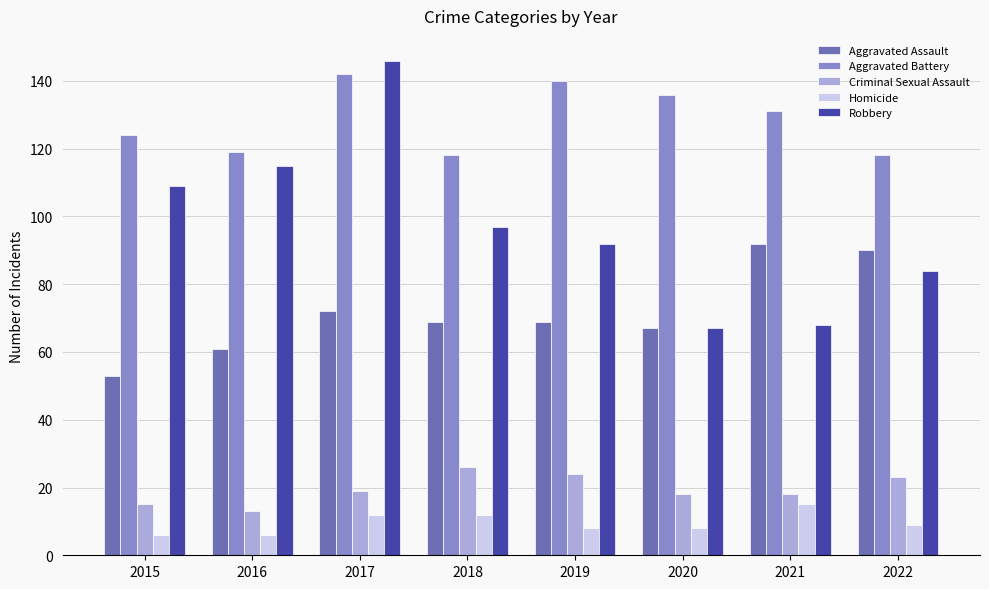

What are all the series names shown in the legend?

Aggravated Assault, Aggravated Battery, Criminal Sexual Assault, Homicide, Robbery